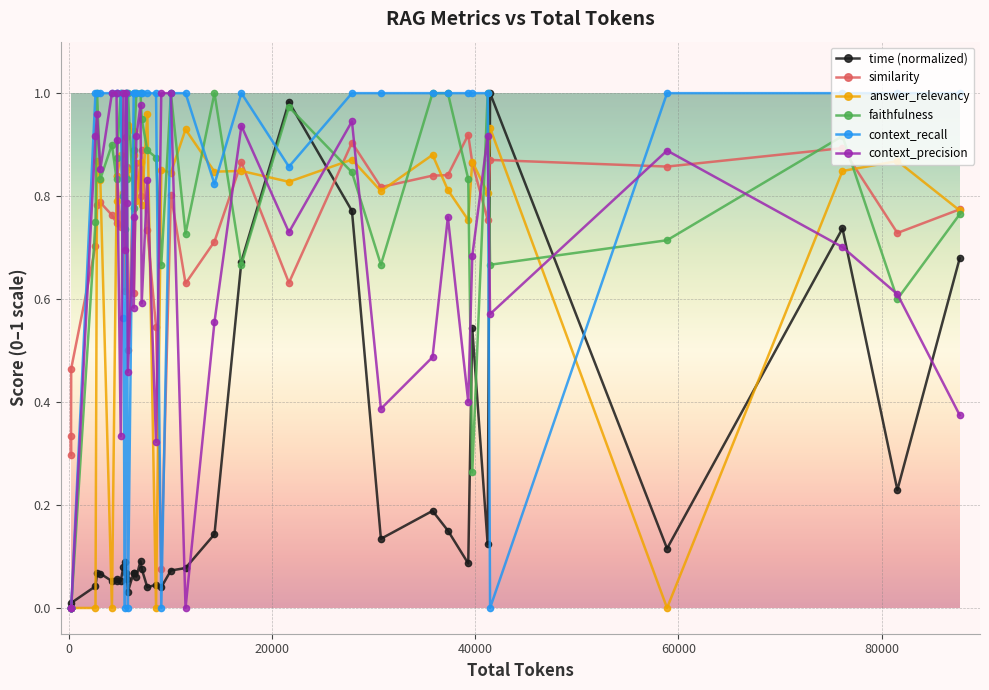

How many times do time (normalized) and similarity cross each other?

4